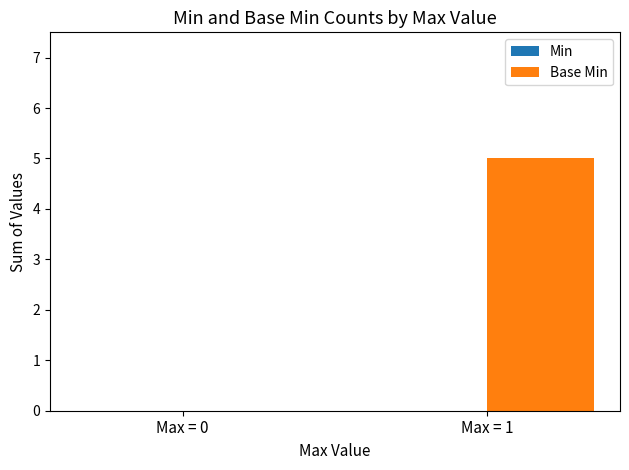

Where is the data nearest to the value 2?

Max = 0